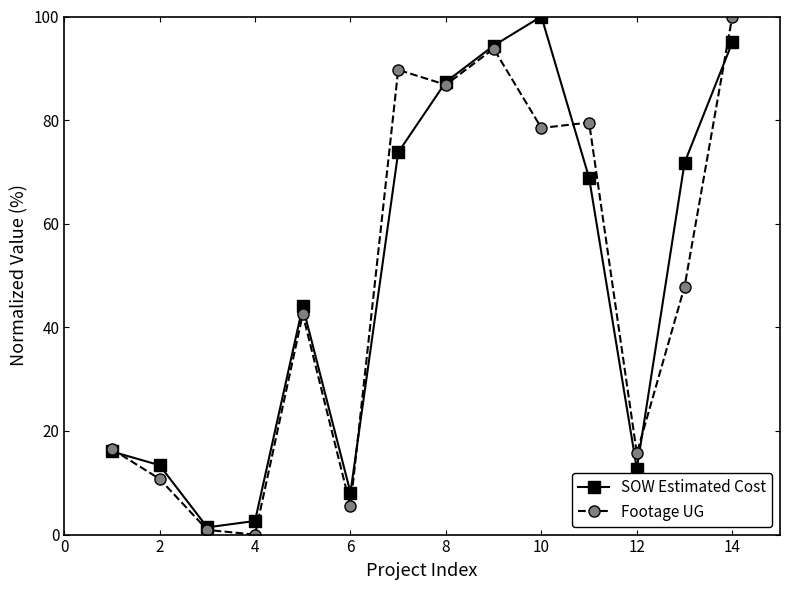

At how many categories does at least one series exceed 85?

5